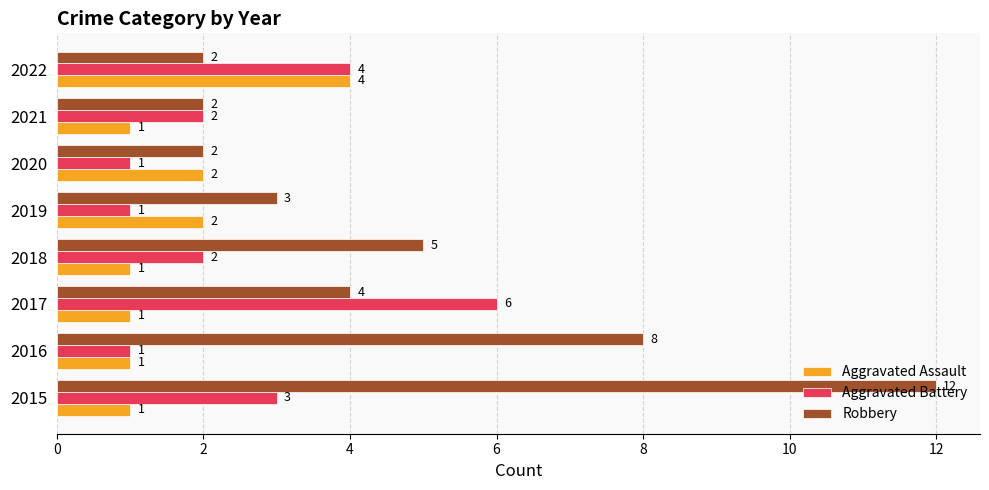

Is it true that Aggravated Assault equals 2 at 2019?

True